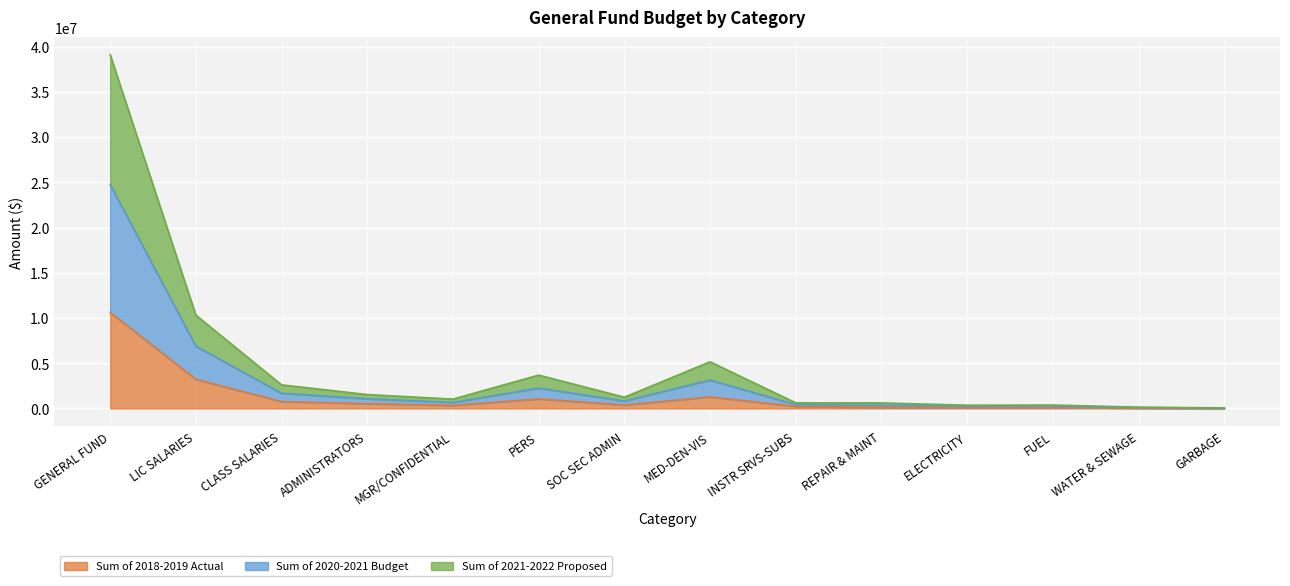

Between GENERAL FUND and MED-DEN-VIS, which series saw the biggest shift?

Sum of 2020-2021 Budget